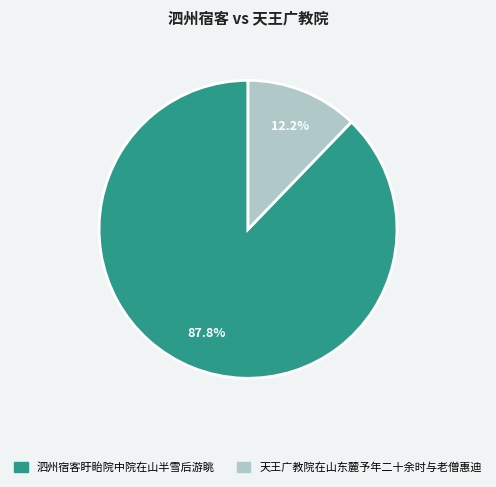

To the nearest percent, what portion does 天王广教院在山东麓予年二十余时与老僧惠迪 represent?

12%